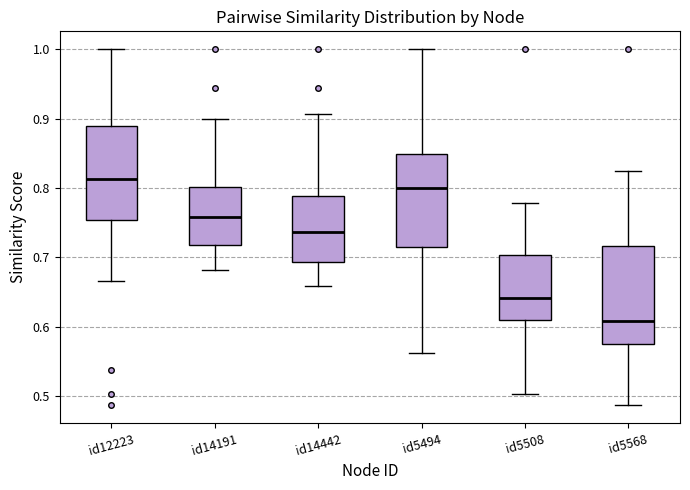

Reading left to right, transcribe this box plot: for each box, give where its median line is, the range the box spans, and where its two whiskers end, as read against the y-axis. The values are not printed on the chart, so give them approximately, as read against the axis.

id12223: median 0.81, box 0.75 to 0.89, whiskers 0.67 to 1.00
id14191: median 0.76, box 0.72 to 0.80, whiskers 0.68 to 0.90
id14442: median 0.74, box 0.69 to 0.79, whiskers 0.66 to 0.91
id5494: median 0.80, box 0.71 to 0.85, whiskers 0.56 to 1.00
id5508: median 0.64, box 0.61 to 0.70, whiskers 0.50 to 0.78
id5568: median 0.61, box 0.58 to 0.72, whiskers 0.49 to 0.82